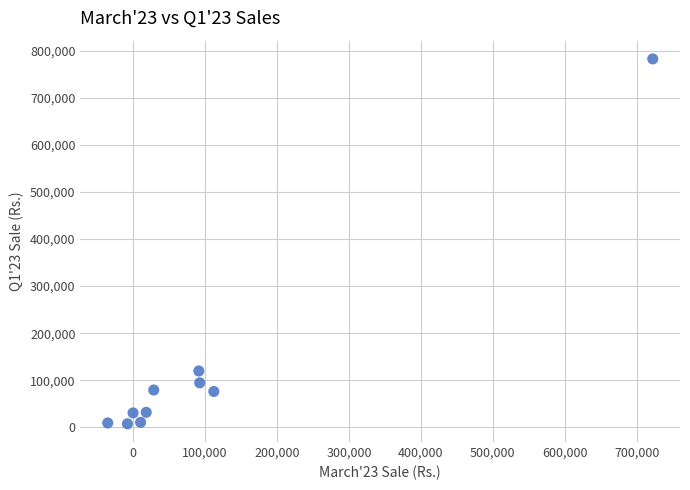

What Y value in the scatter plot is closest to 395197?

119625.1